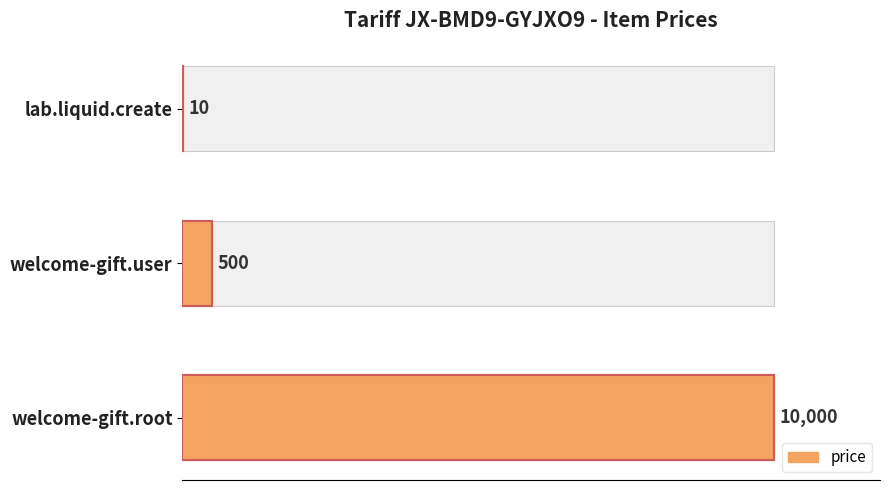

What is the sum of the values at lab.liquid.create and welcome-gift.user?

510